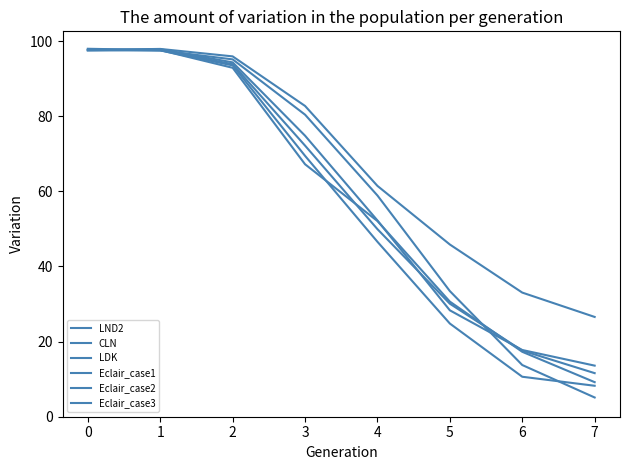

How many lines are shown in the chart?

6